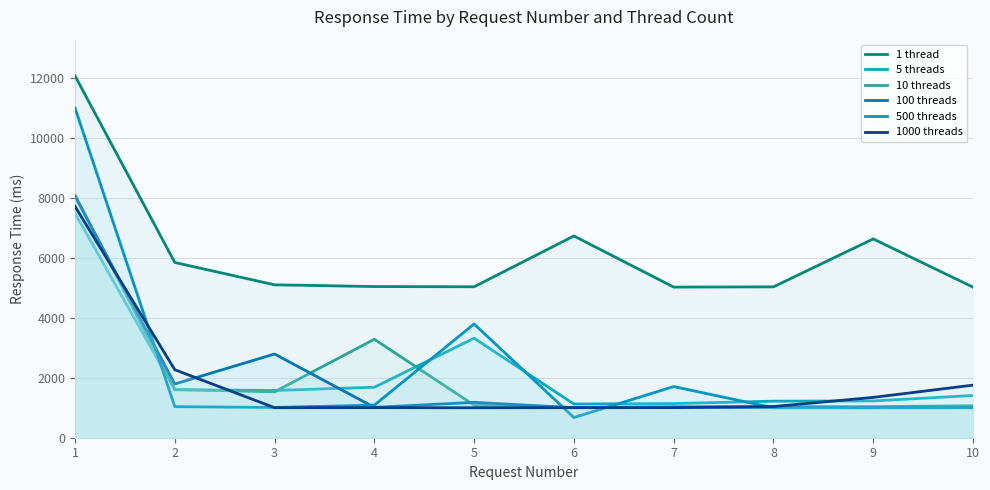

Where does the 5 threads series first go above 1579?

1